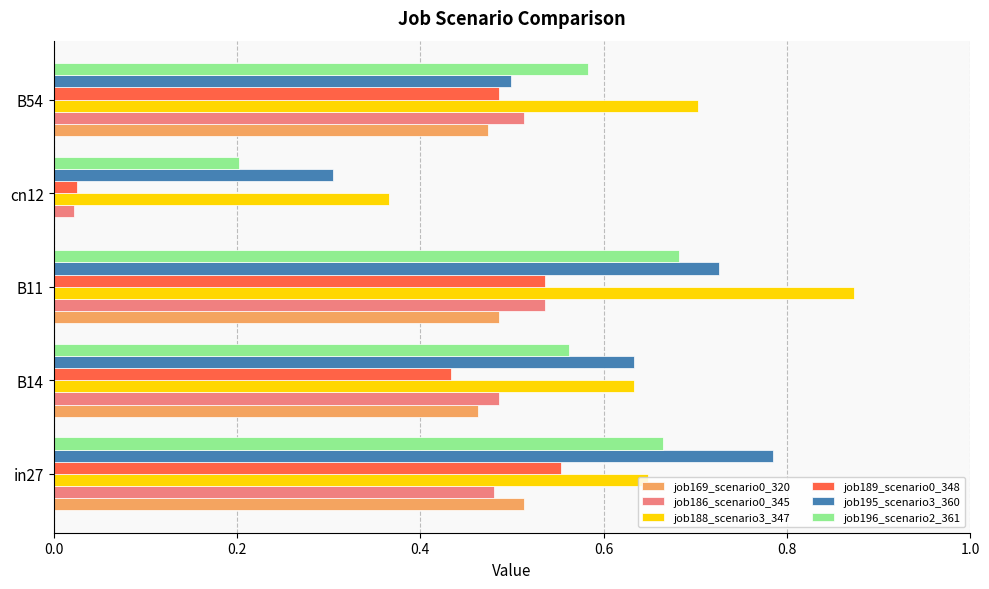

Between in27 and B11, which series saw the biggest shift?

job188_scenario3_347